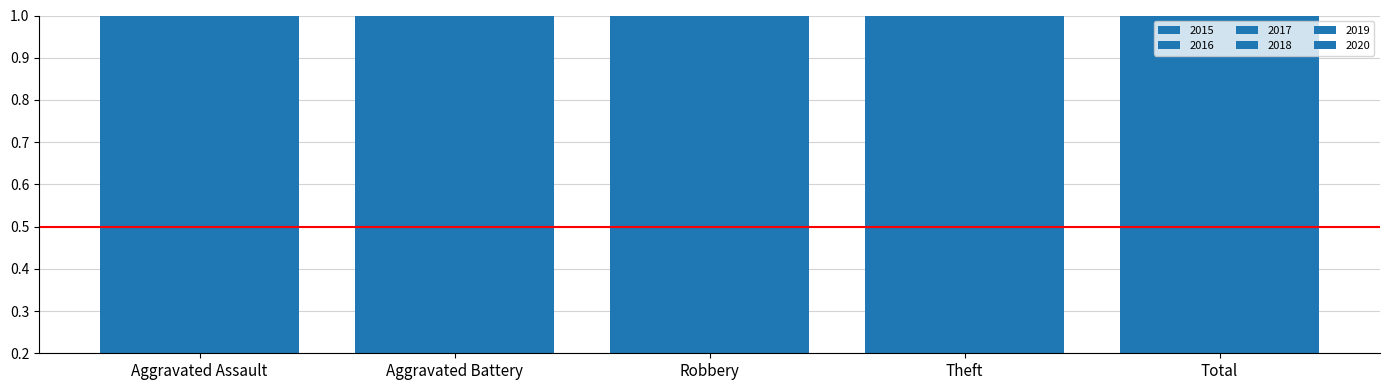

What is the smallest value displayed?

1